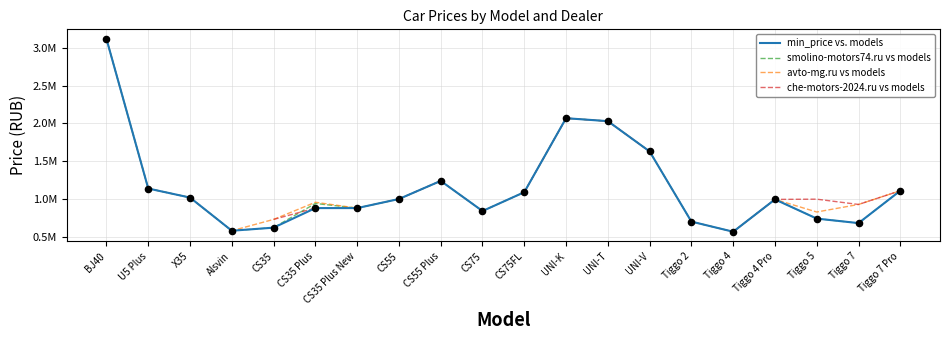

Which series has the largest Y range (max minus min)?

min_price vs. models